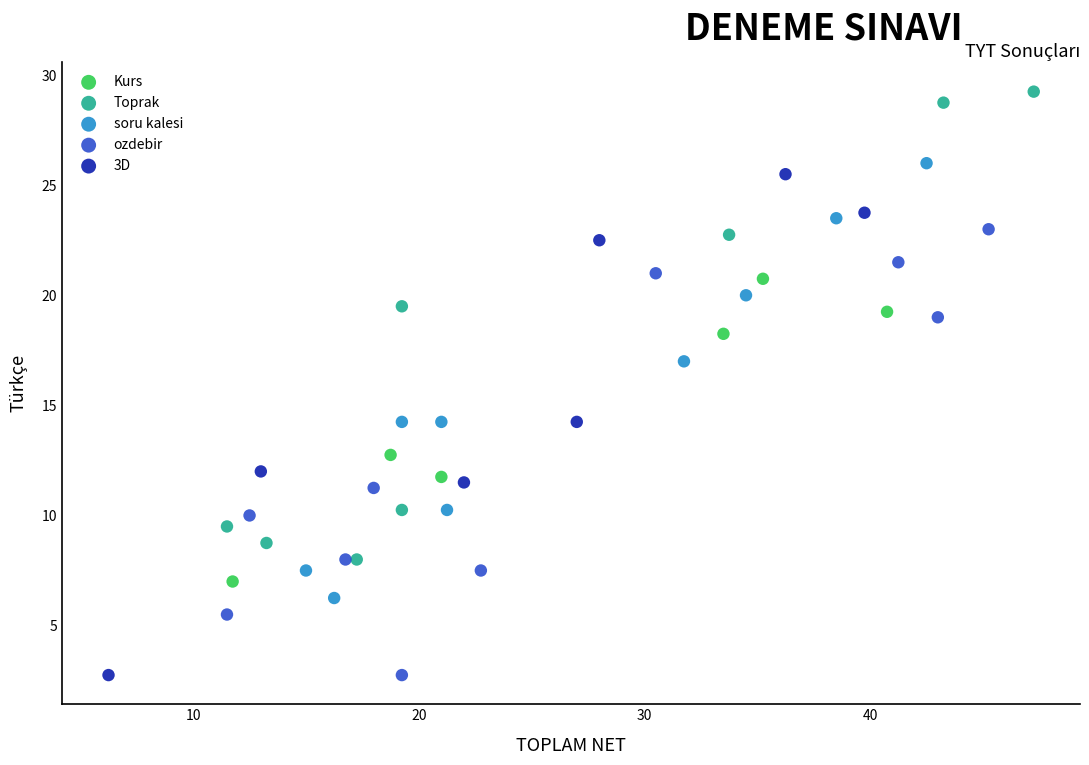

What are all the series names shown in the legend?

Kurs, Toprak, soru kalesi, ozdebir, 3D